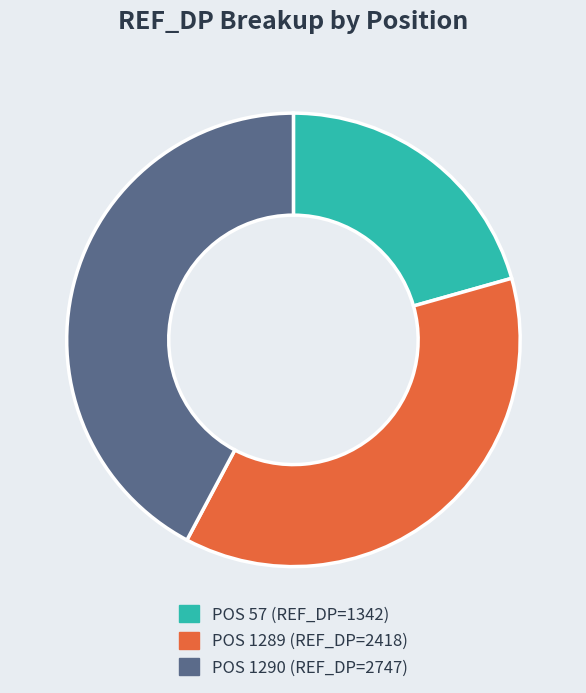

Is there a majority slice in this chart?

No